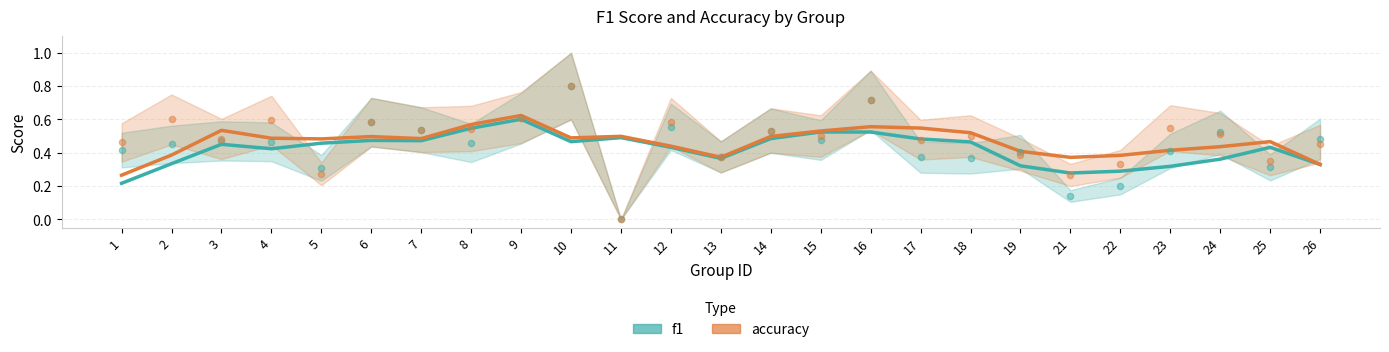

Which series reaches the minimum Y coordinate?

f1